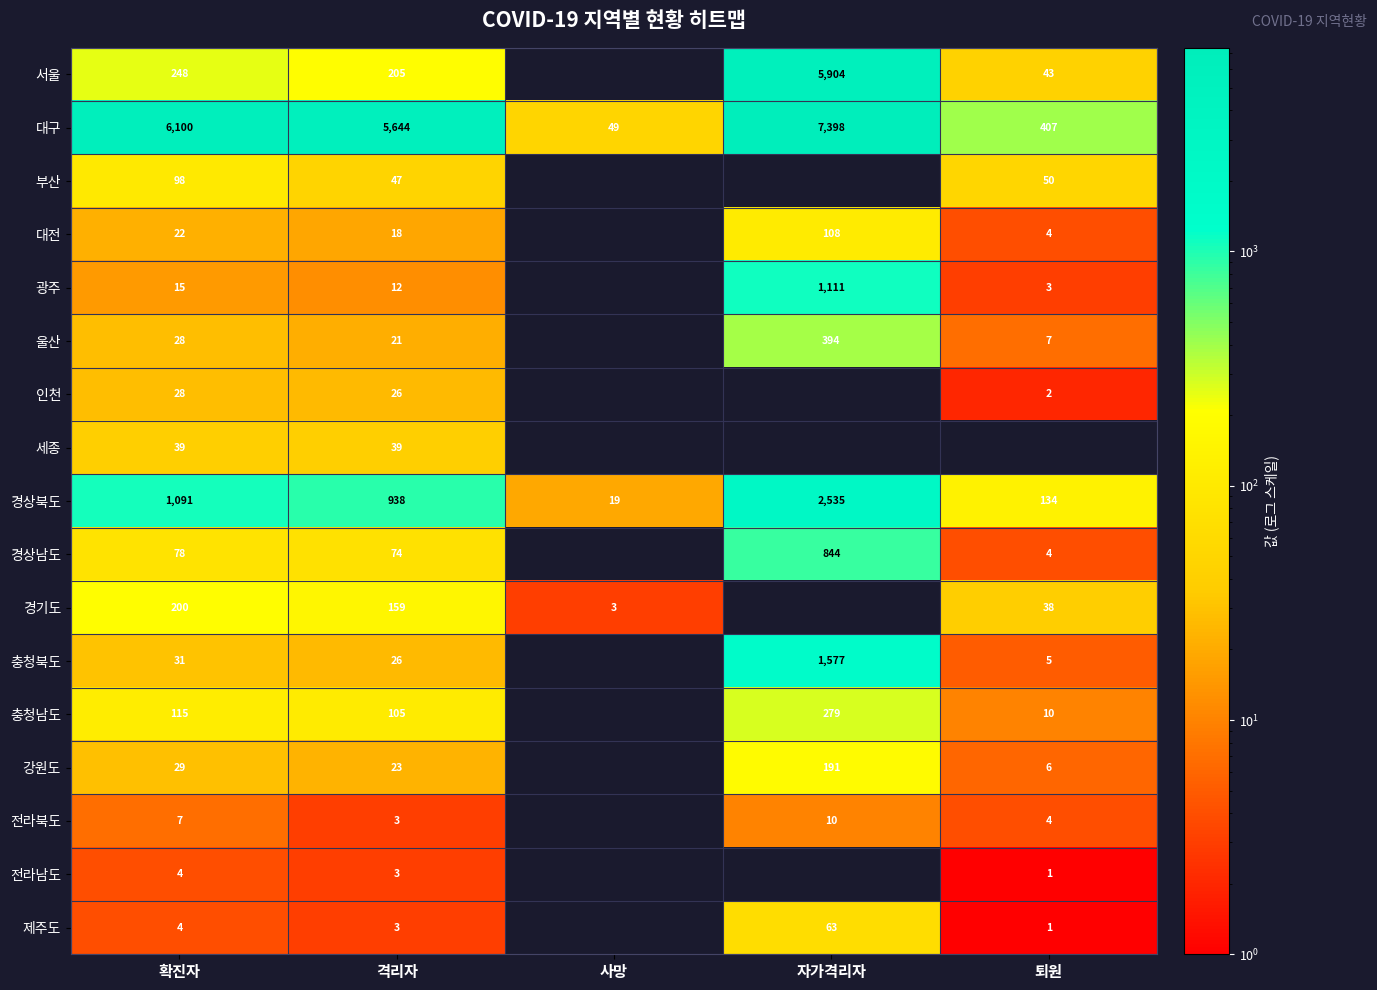

What is the difference between the 경상북도 values at 퇴원 and 자가격리자?

2401